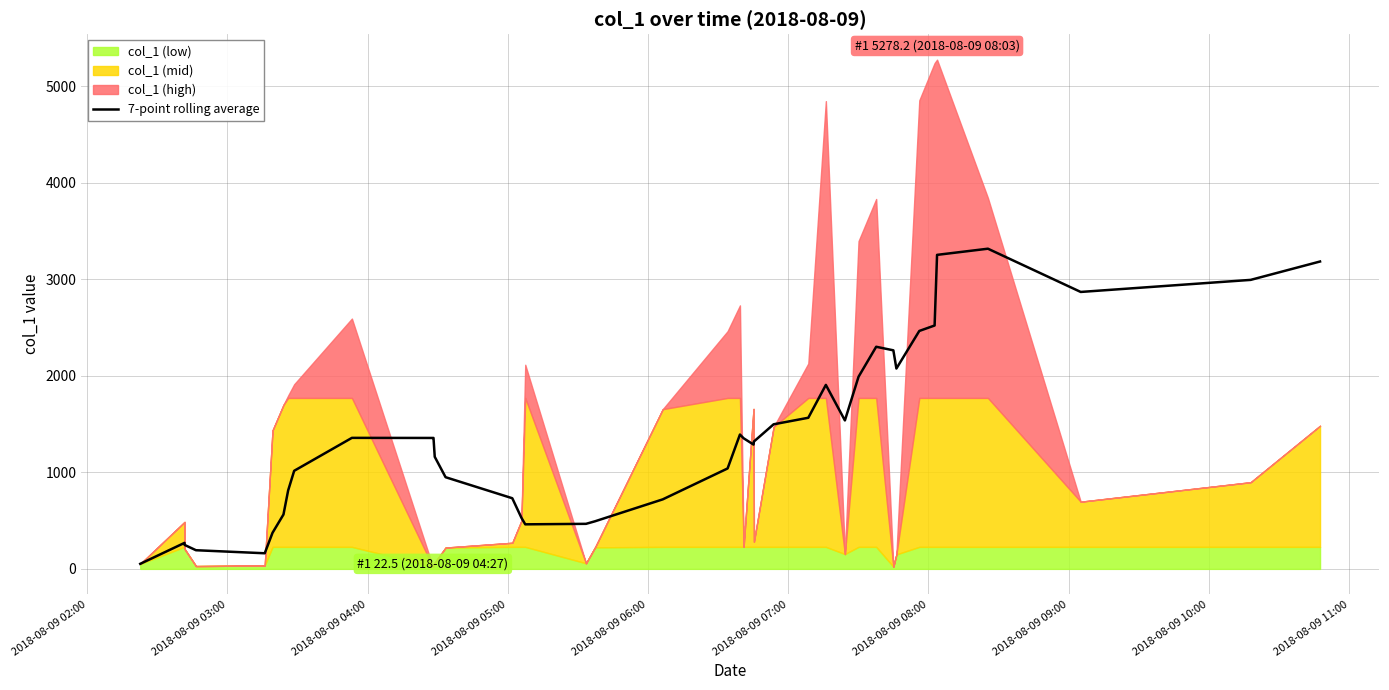

What is the sum of all values?

55438.0